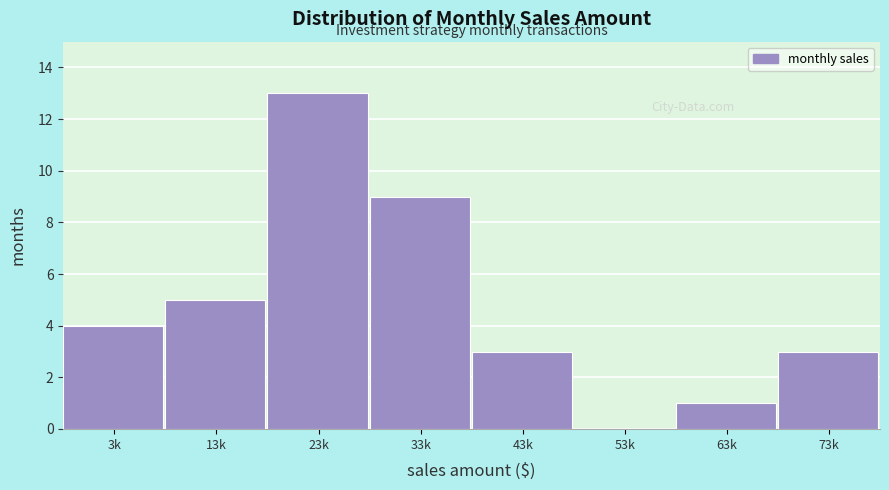

Reading right to left, transcribe all the data shown in this chart.

73k=3	63k=1	53k=0	43k=3	33k=9	23k=13	13k=5	3k=4